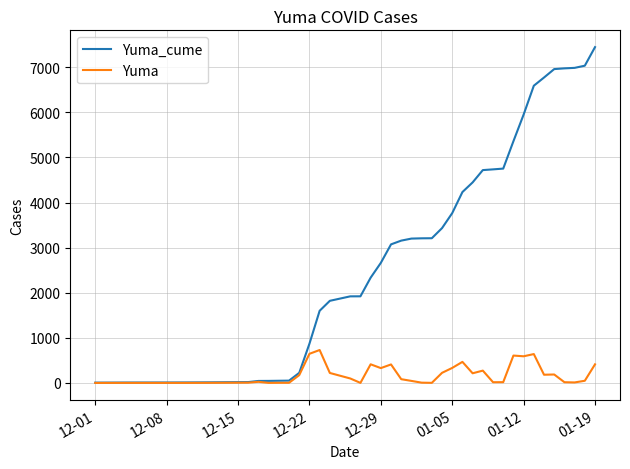

Which series has the widest spread of values?

Yuma_cume